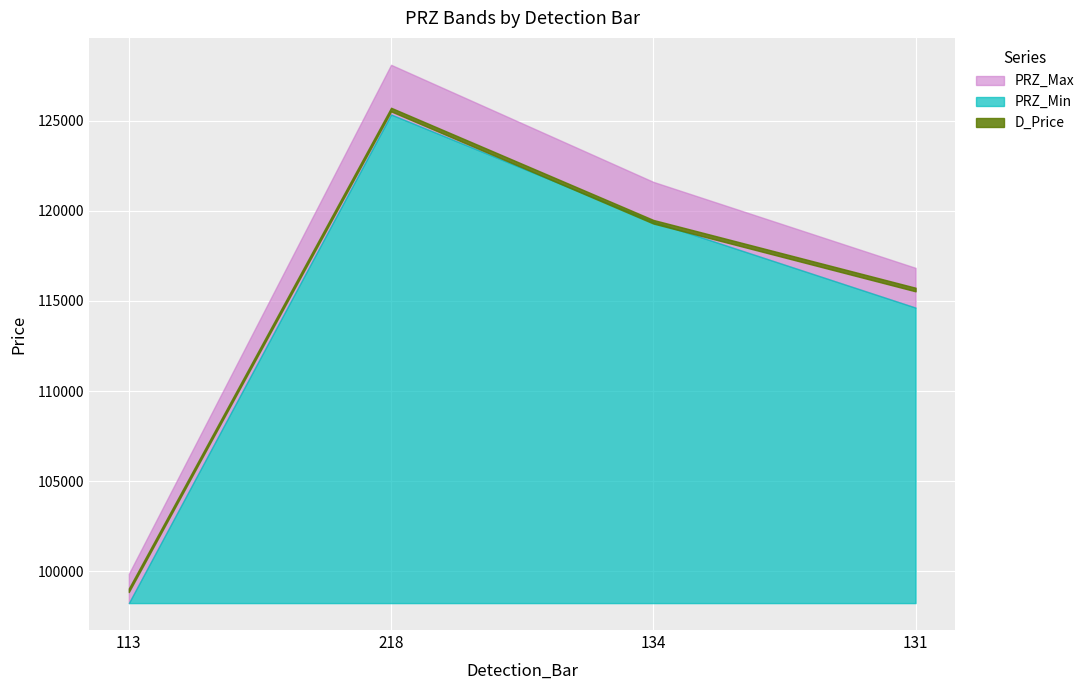

What is the difference between the highest and lowest values at 131?

2204.8